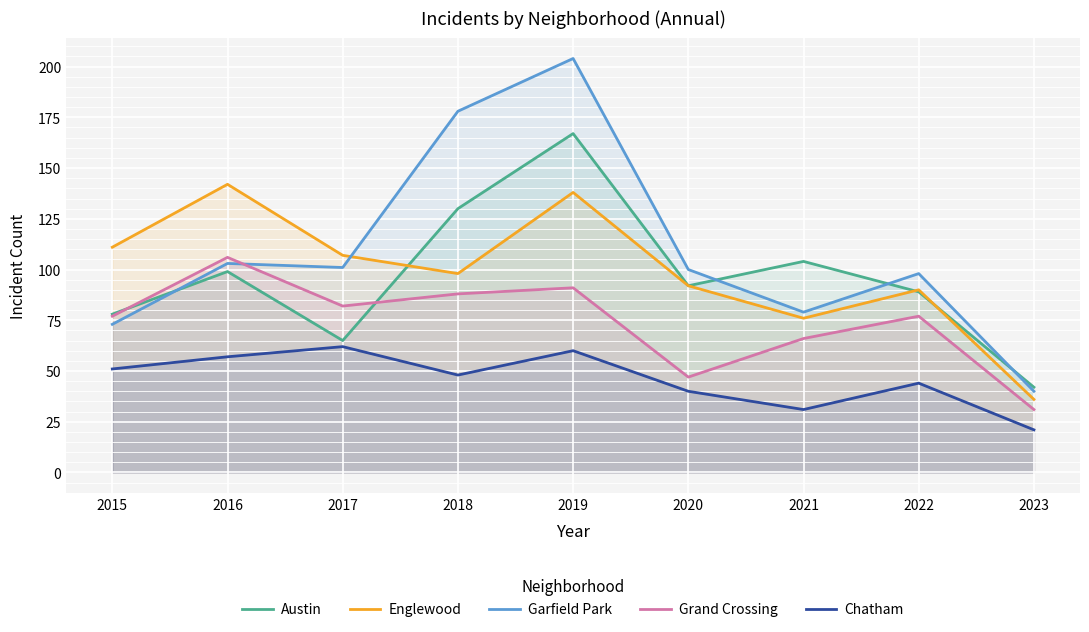

Which label corresponds to the largest value in the chart?

2019